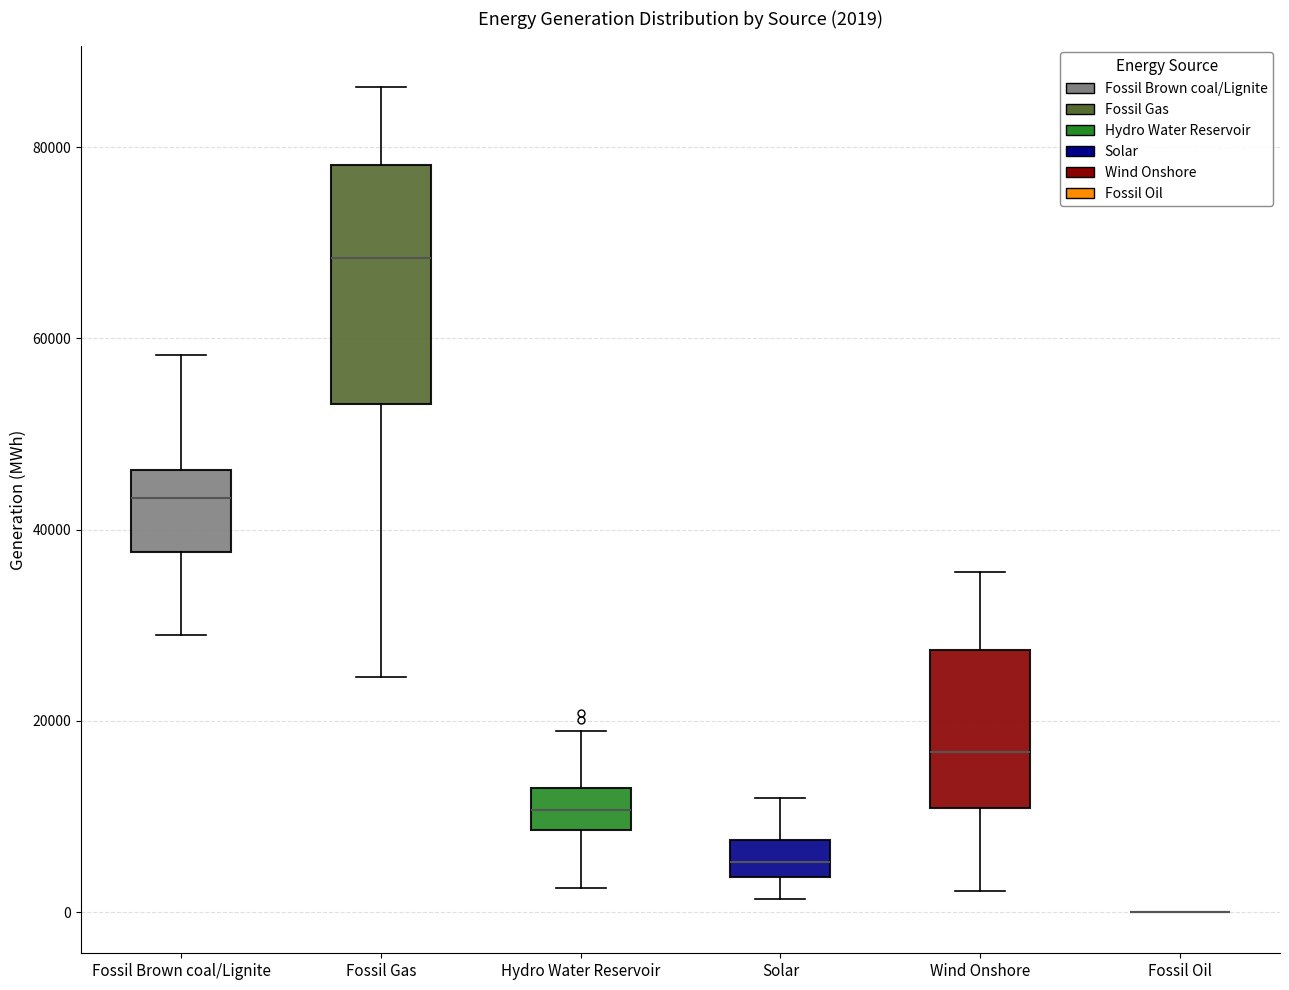

Which box is the tallest, from its lower edge to its upper edge?

Fossil Gas